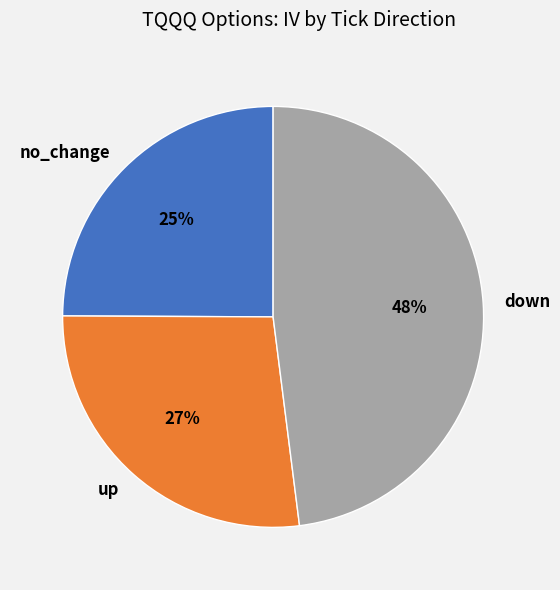

Is up the majority of the pie?

No